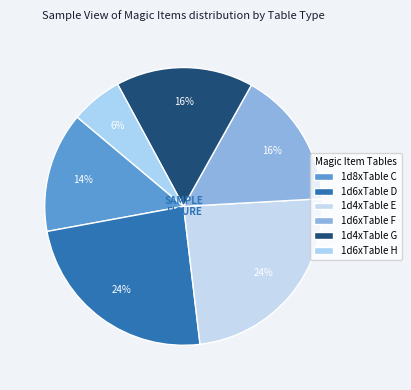

Does 1d6xTable F represent more than half of the total?

No